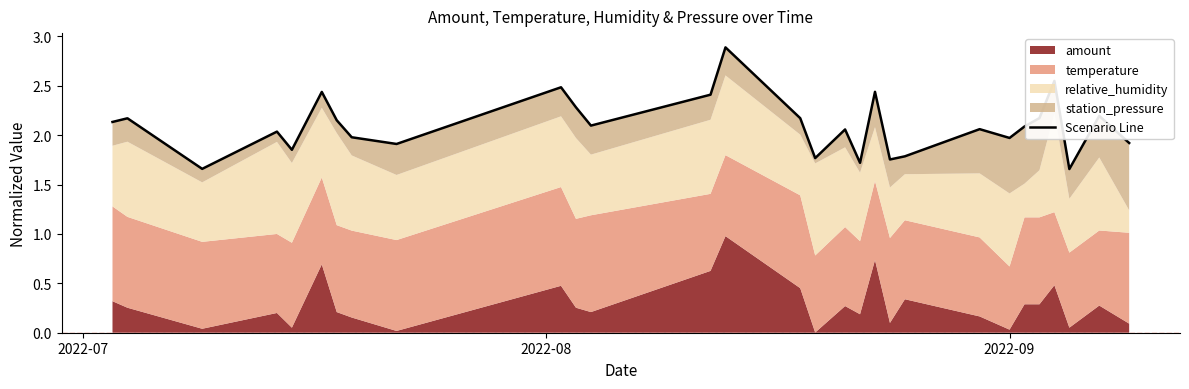

Read the value at 2022-09.

2.0